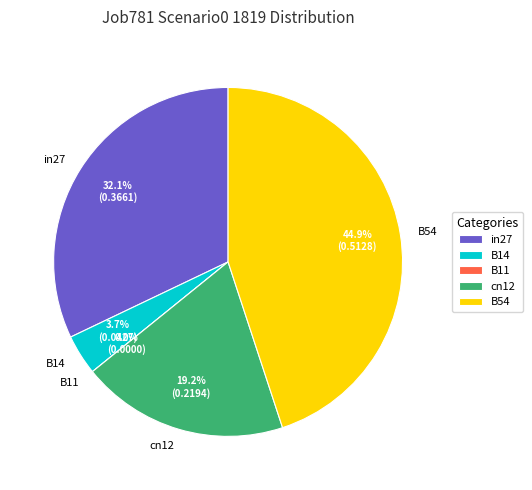

What is the smallest slice in the pie chart?

B11